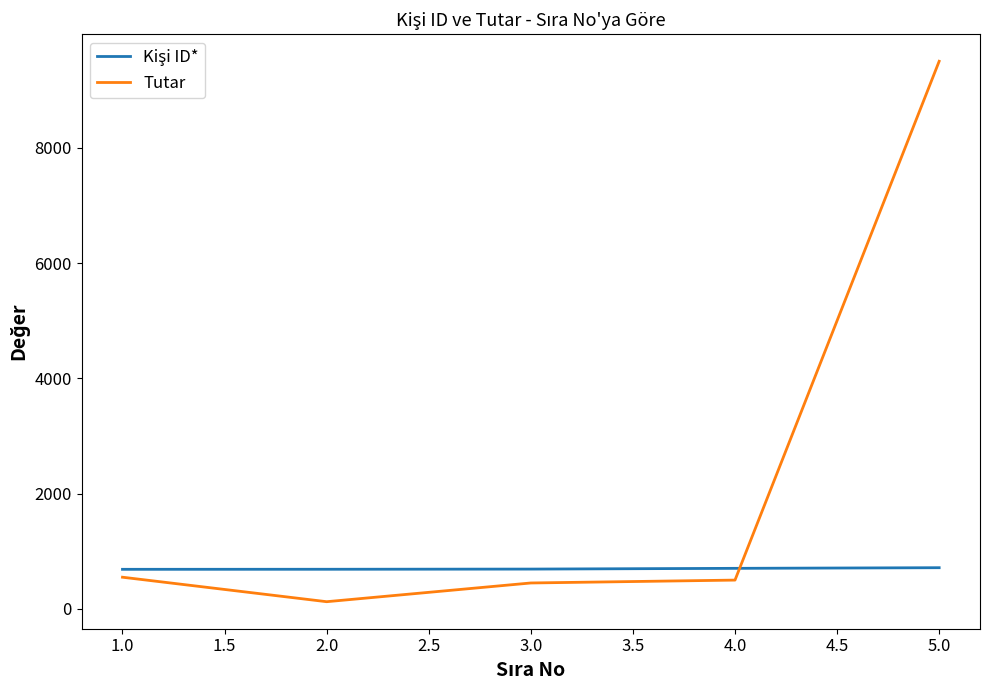

What is the greatest value displayed?

9505